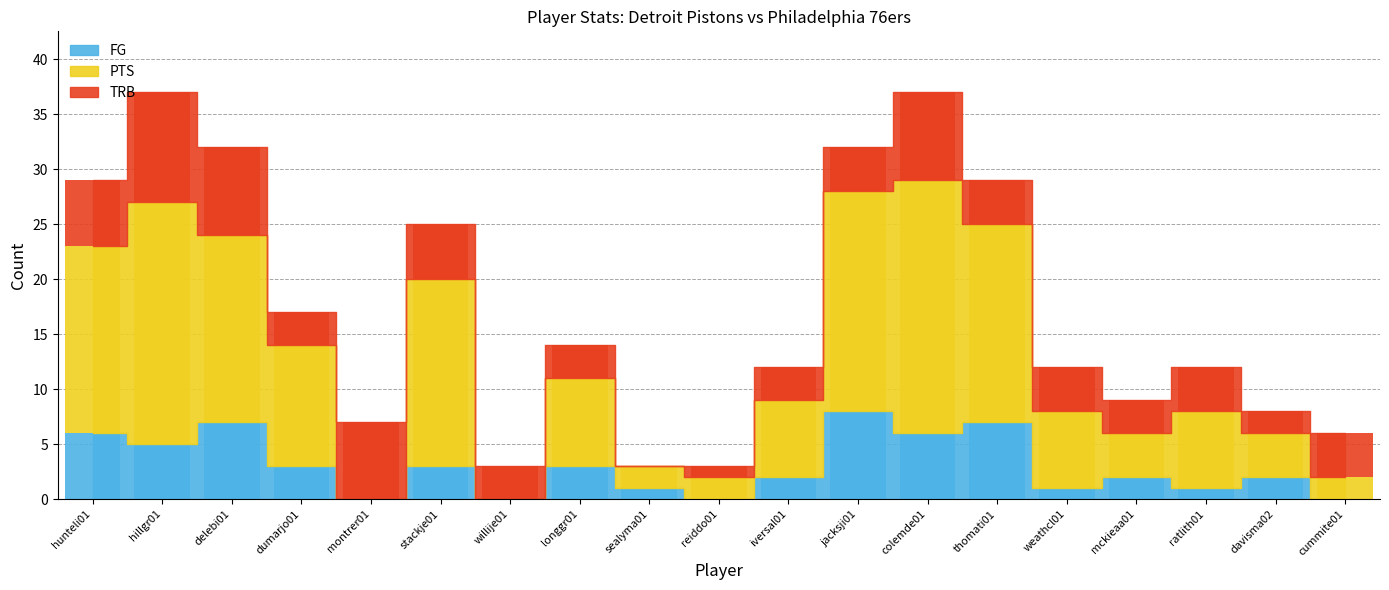

What is the total value across all series at delebi01?

32